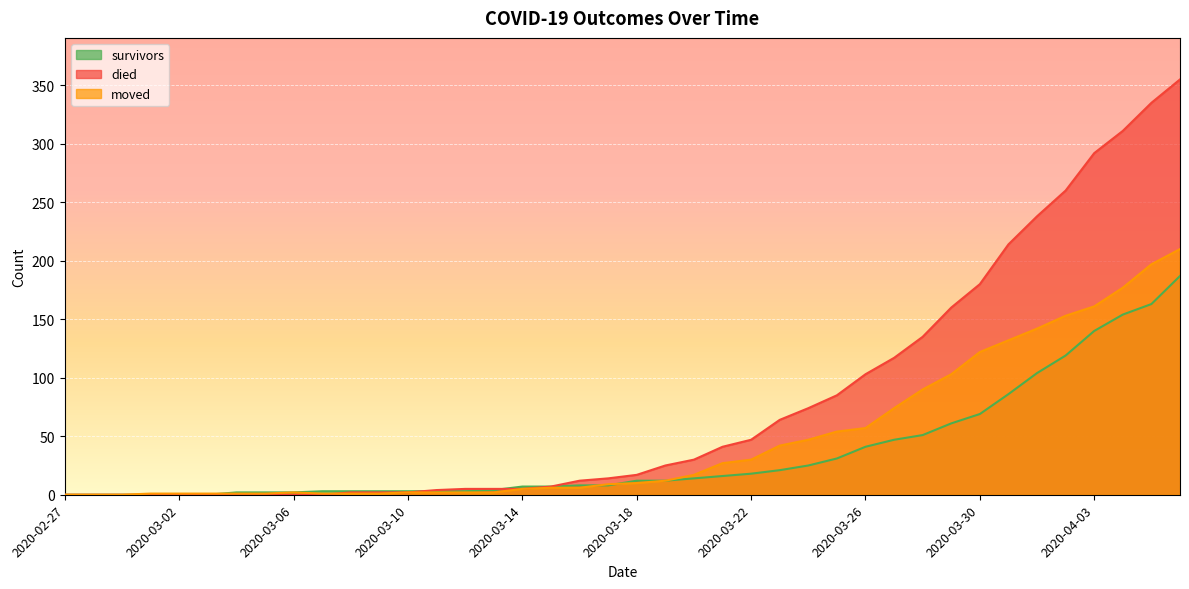

Reading right to left, what are all the values shown in this chart?

survivors: 187	163	154	140	119	104	86	69	61	51	47	41	31	25	21	18	16	14	12	12	8	8	7	7	4	3	3	3	3	3	3	2	2	2	0	0	0	0	0	0
died: 355	335	311	292	260	238	214	180	160	135	117	103	85	74	64	47	41	30	25	17	14	12	7	5	5	5	4	2	2	2	0	0	0	0	0	0	0	0	0	0
moved: 210	197	177	161	153	142	132	122	103	90	74	57	54	47	42	30	27	17	12	10	9	6	6	5	2	2	2	2	1	1	1	2	1	1	1	1	1	0	0	0